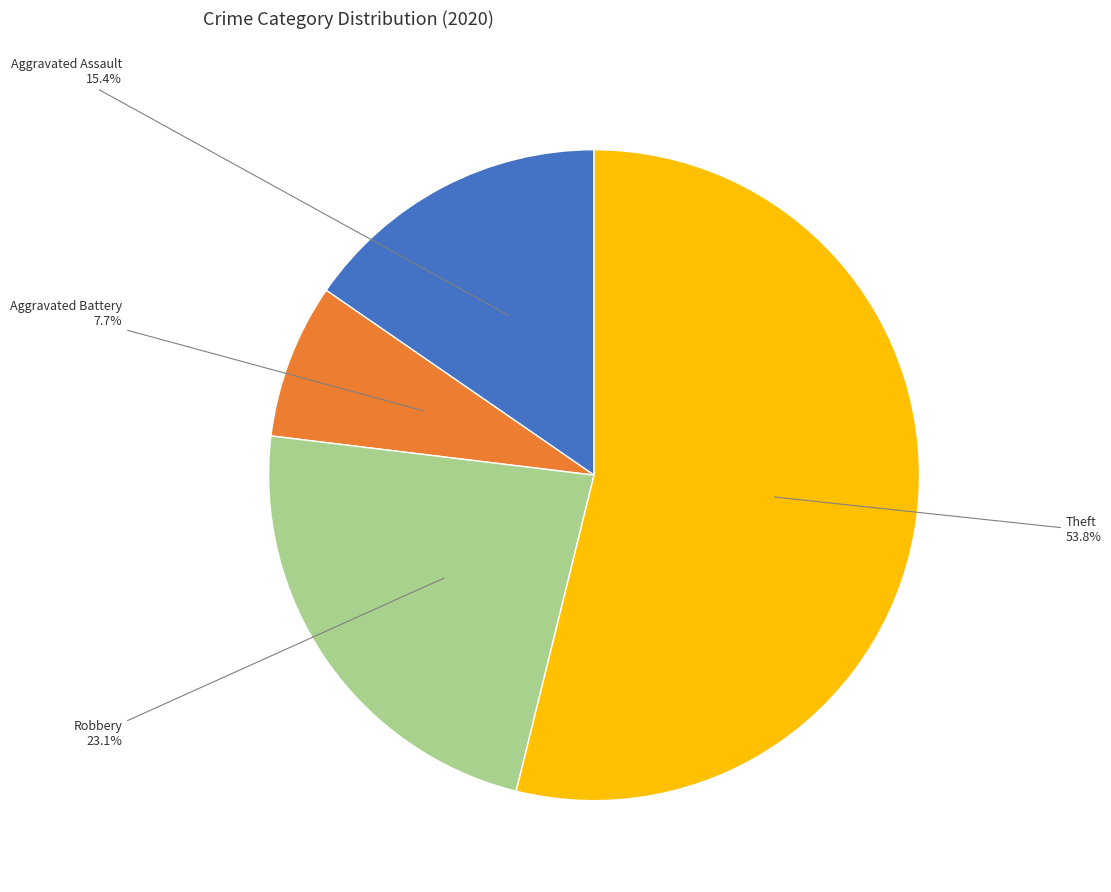

Between Theft and Aggravated Assault, which is larger?

Theft